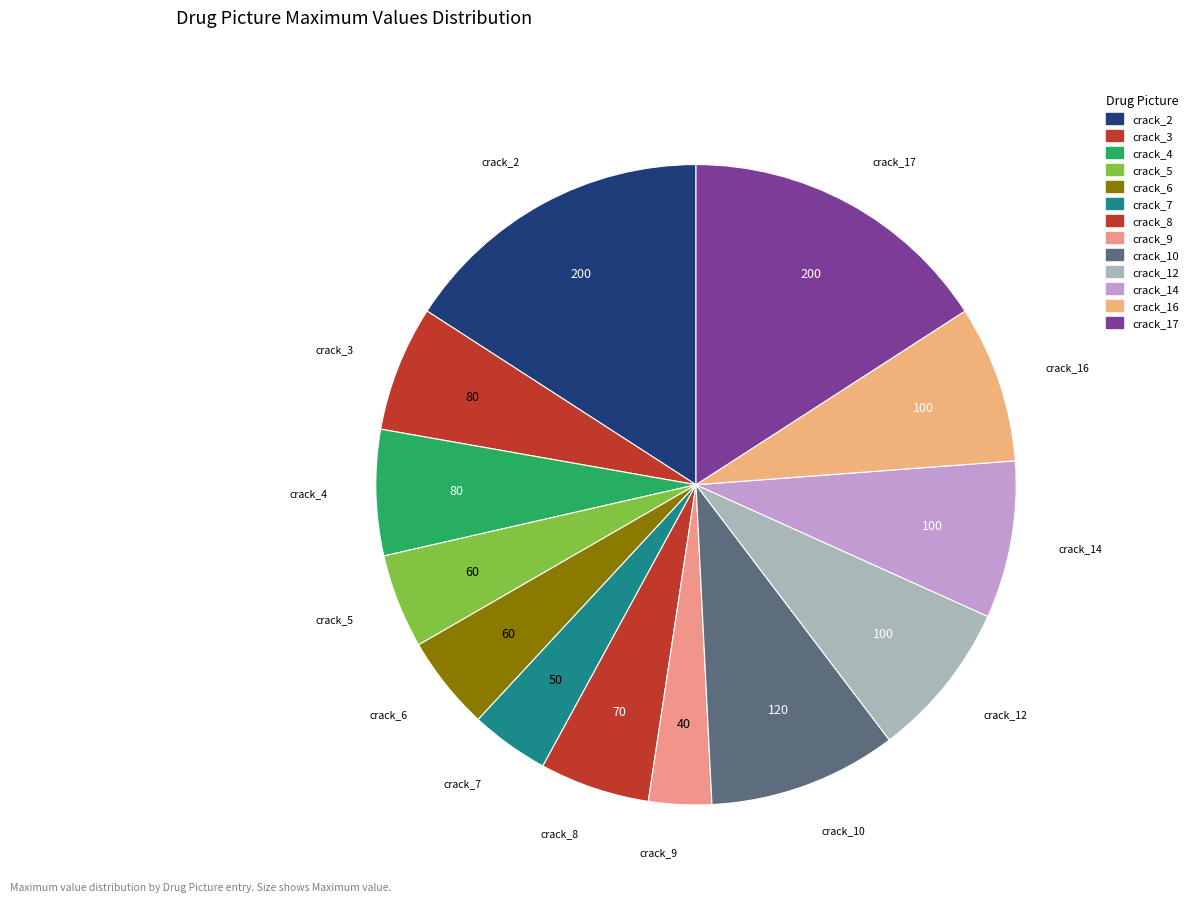

How many segments does this pie chart have?

13